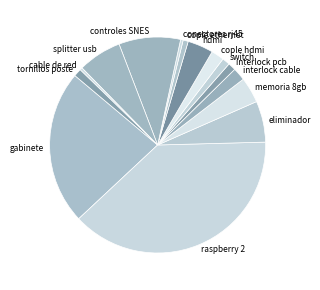

Is the sum of raspberry 2 and cople ethernet greater than half?

No